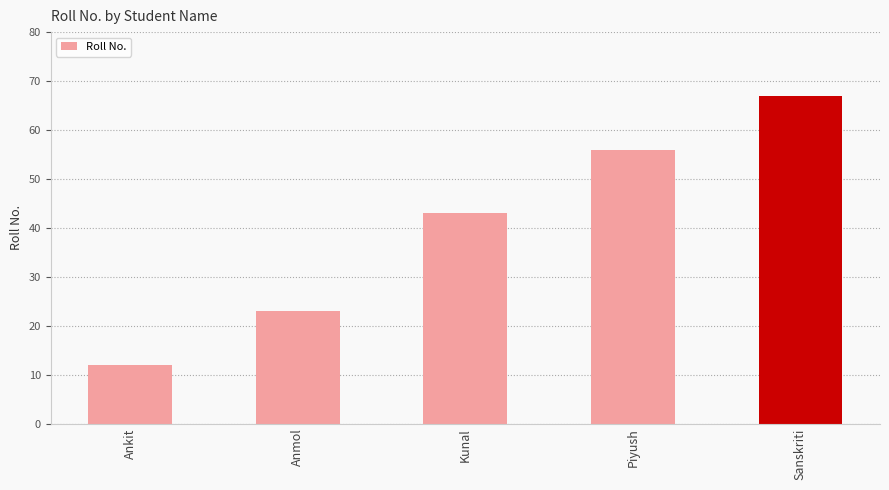

What is the difference between the second highest and minimum values?

44